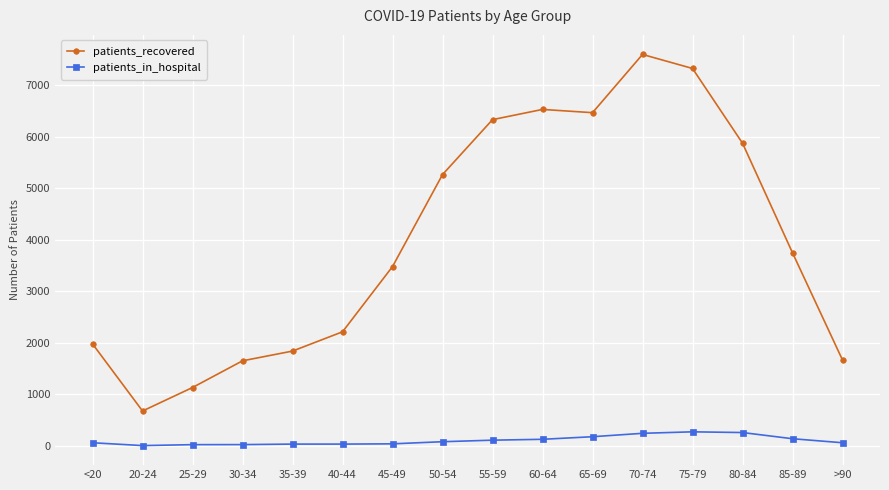

What is the average value of the patients_in_hospital series?

104